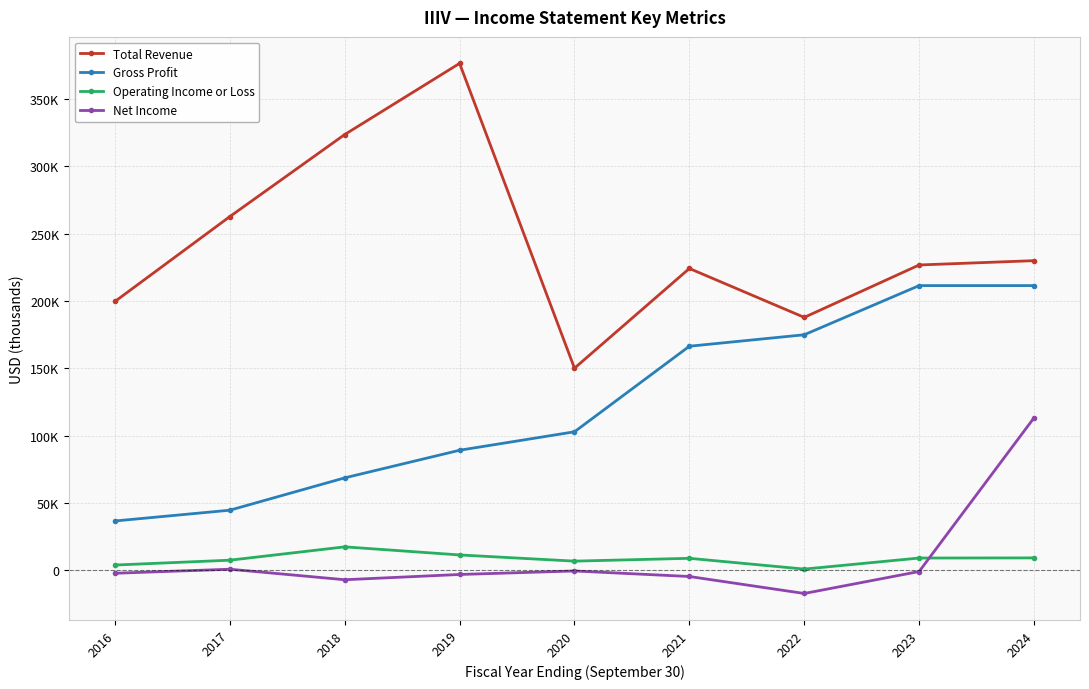

What is the maximum value shown in the chart?

376300